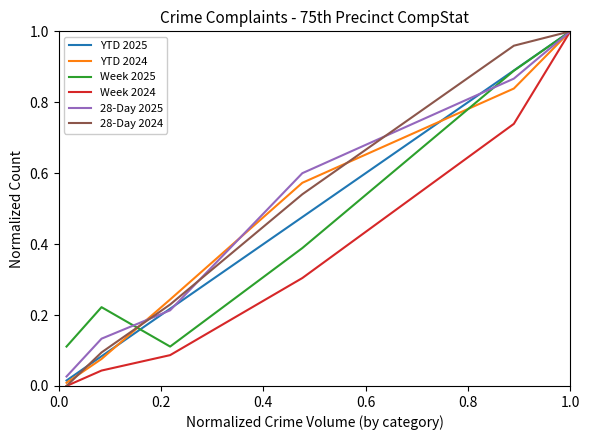

What are all the series names shown in the legend?

YTD 2025, YTD 2024, Week 2025, Week 2024, 28-Day 2025, 28-Day 2024